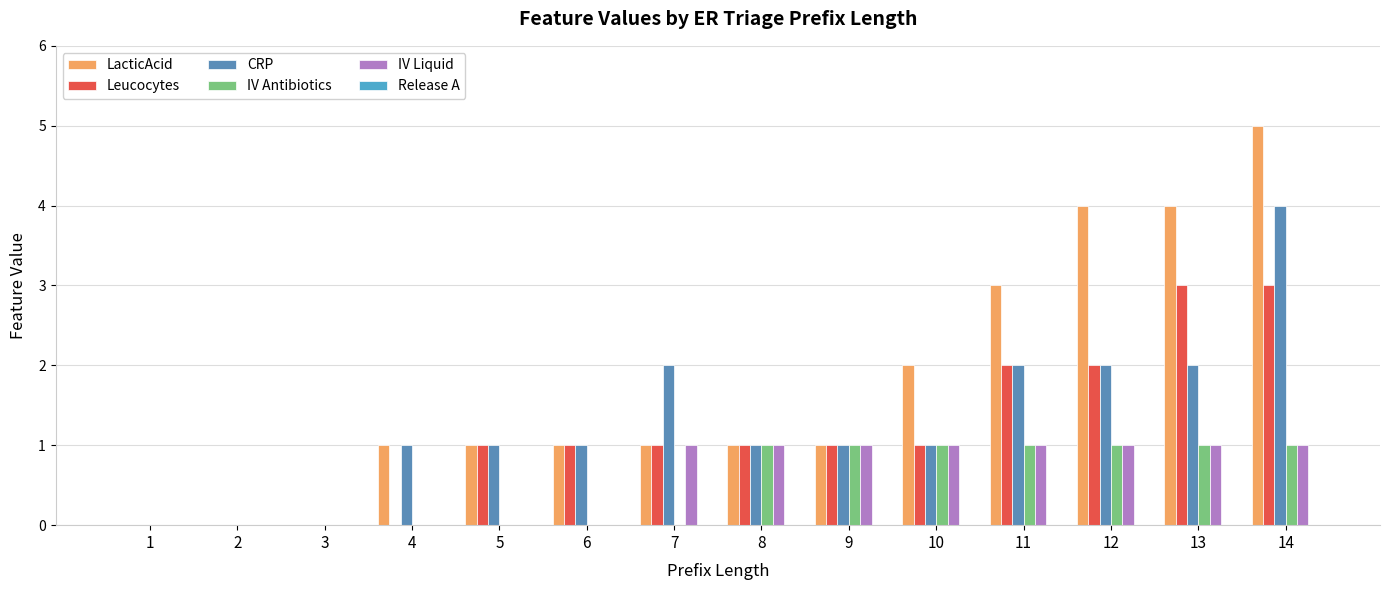

What is the difference between the IV Liquid values at 4 and 12?

1